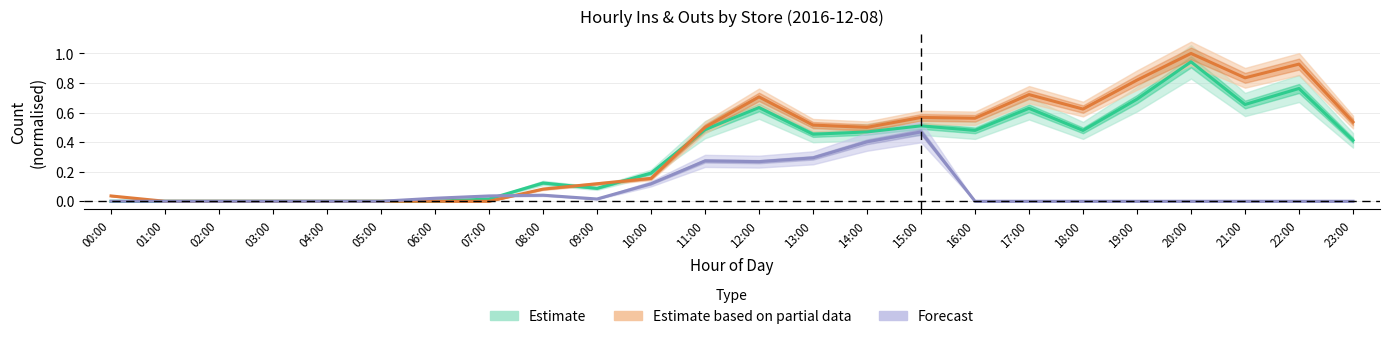

What is the average value of the Forecast series?

0.1